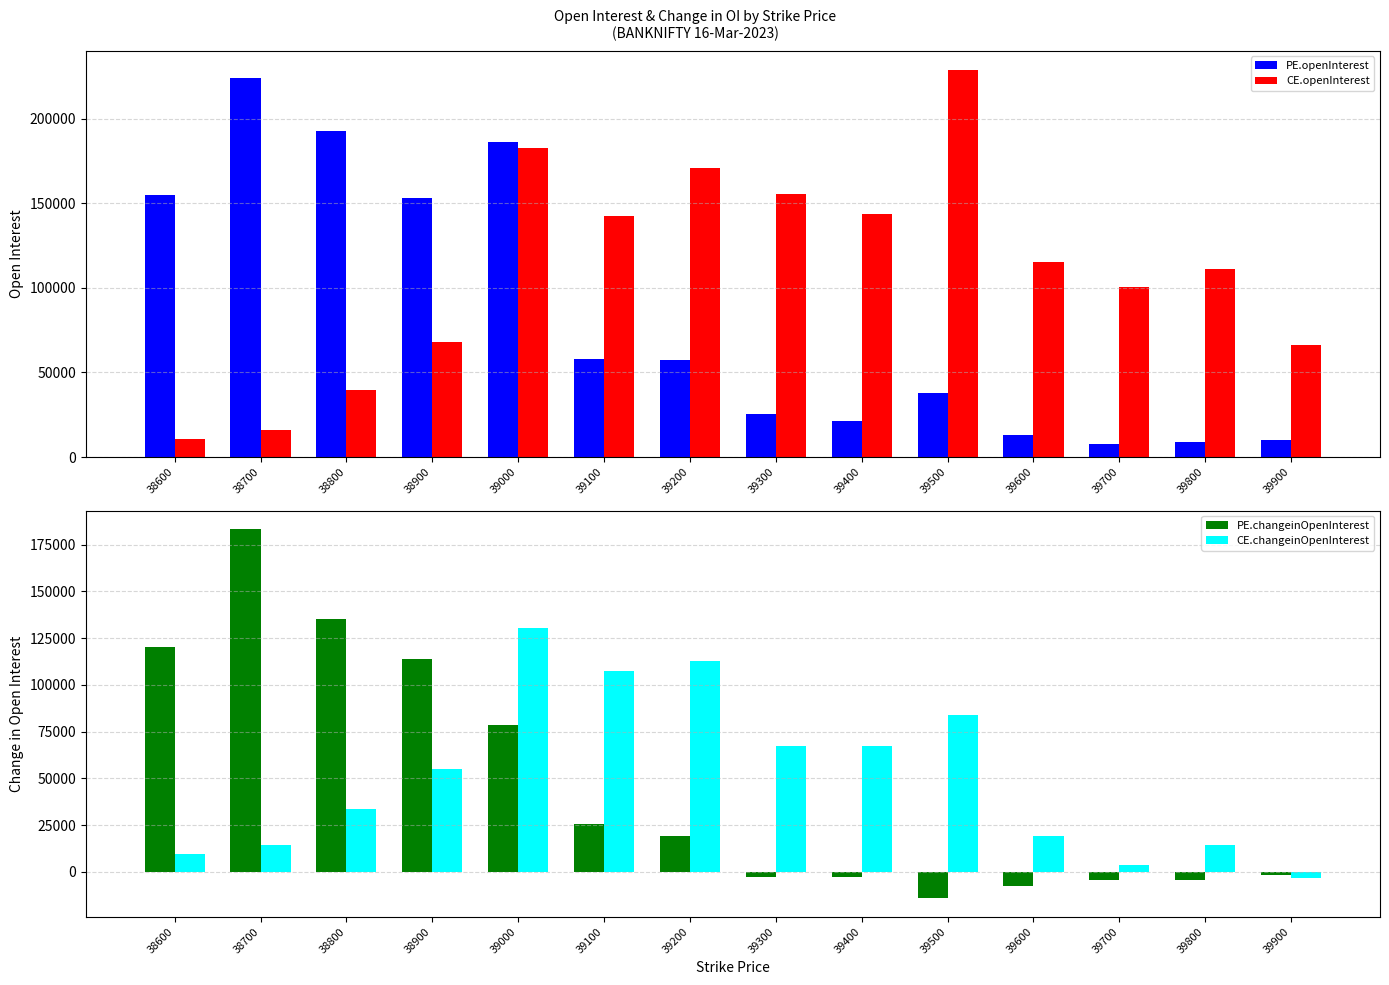

Where is CE.openInterest nearest to the value 119641?

39600